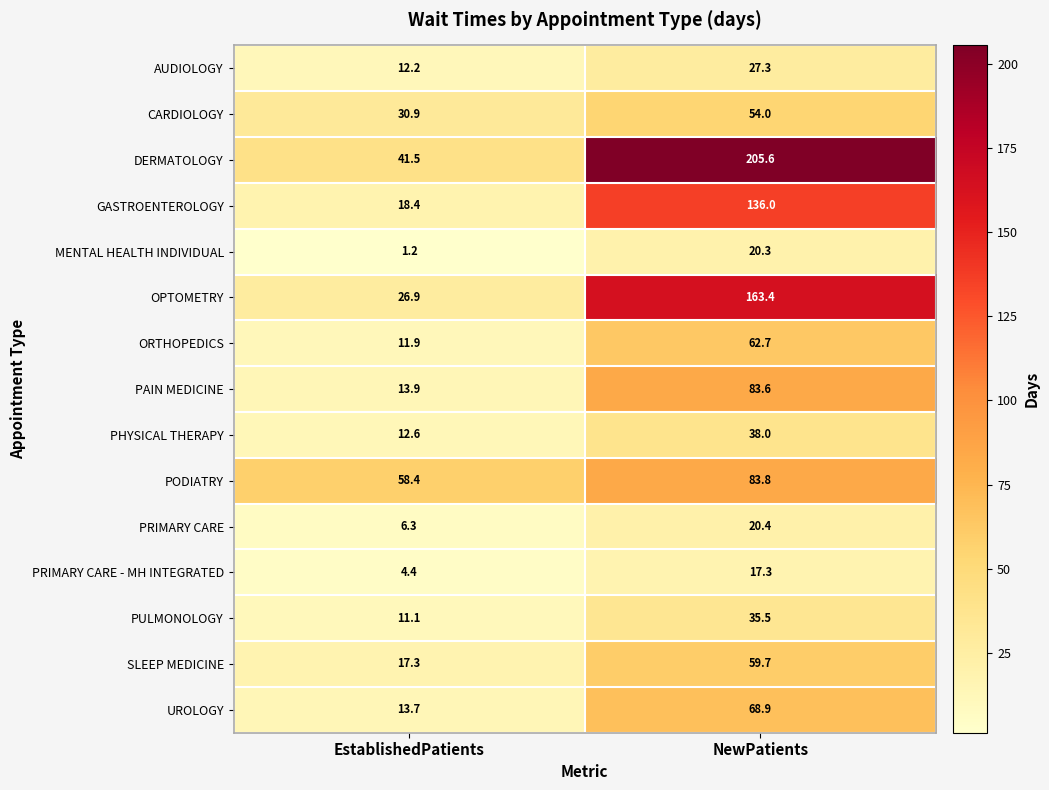

How many data points in PRIMARY CARE are above 20?

1